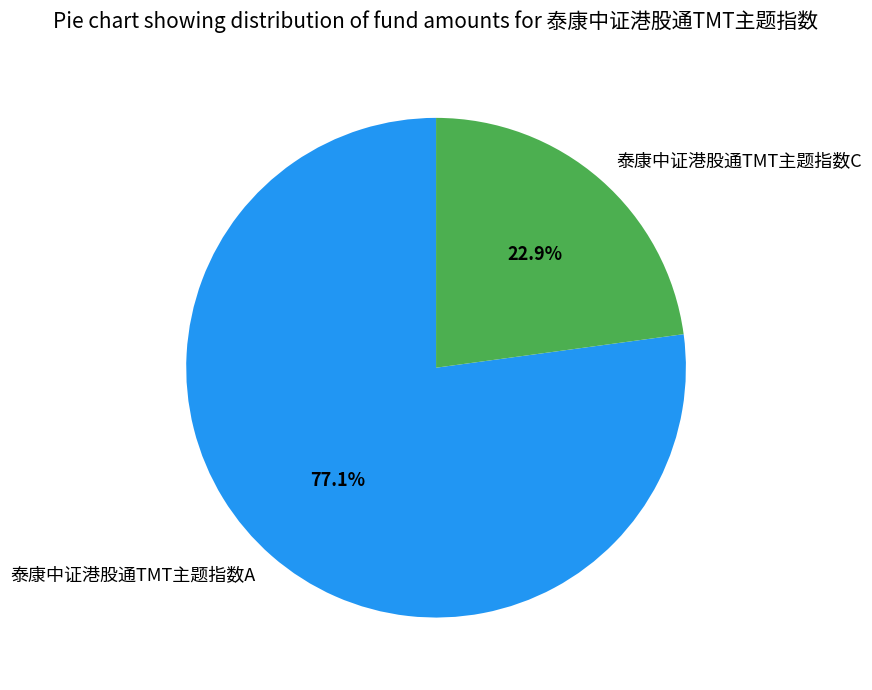

Which slice represents more than half of the pie?

泰康中证港股通TMT主题指数A